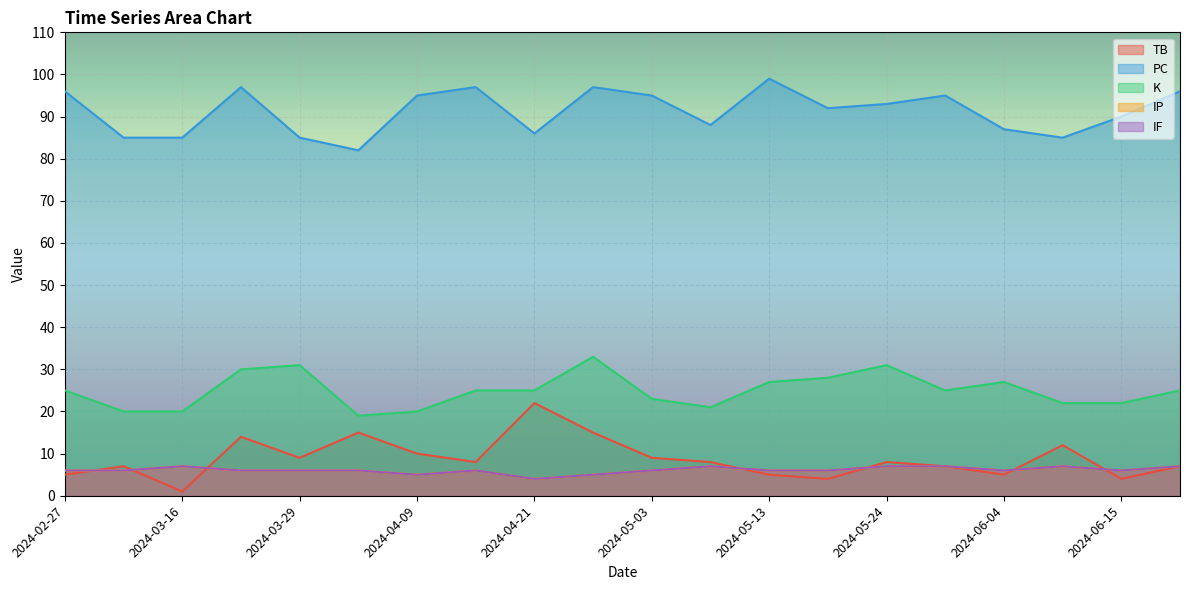

What are all the series names shown in the legend?

TB, PC, K, IP, IF